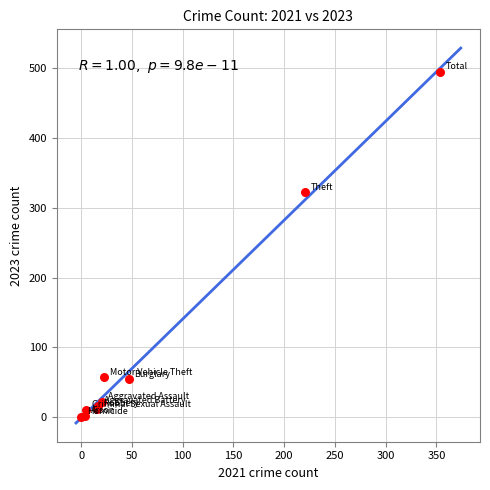

What Y value in the scatter plot is closest to 247?

322